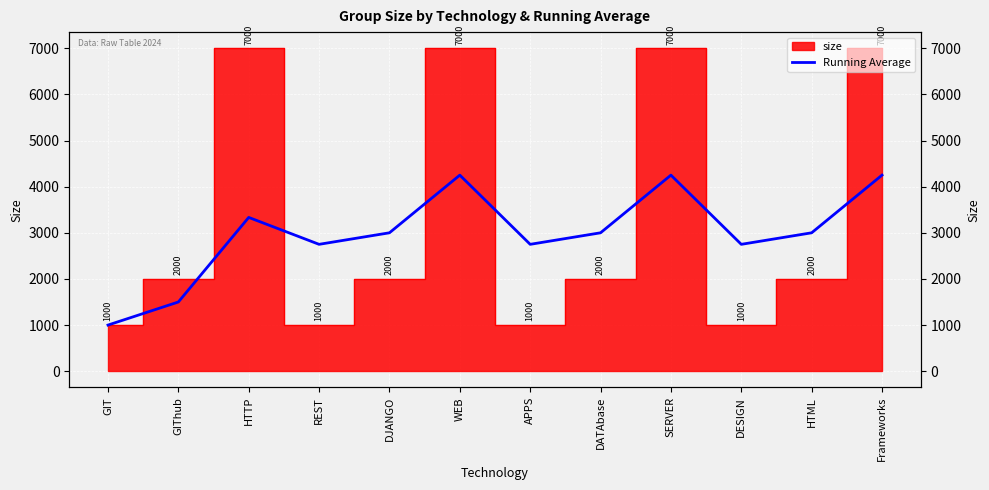

Reading left to right, extract all data points from this chart.

1000.0	1500.0	3333.3	2750.0	3000.0	4250.0	2750.0	3000.0	4250.0	2750.0	3000.0	4250.0